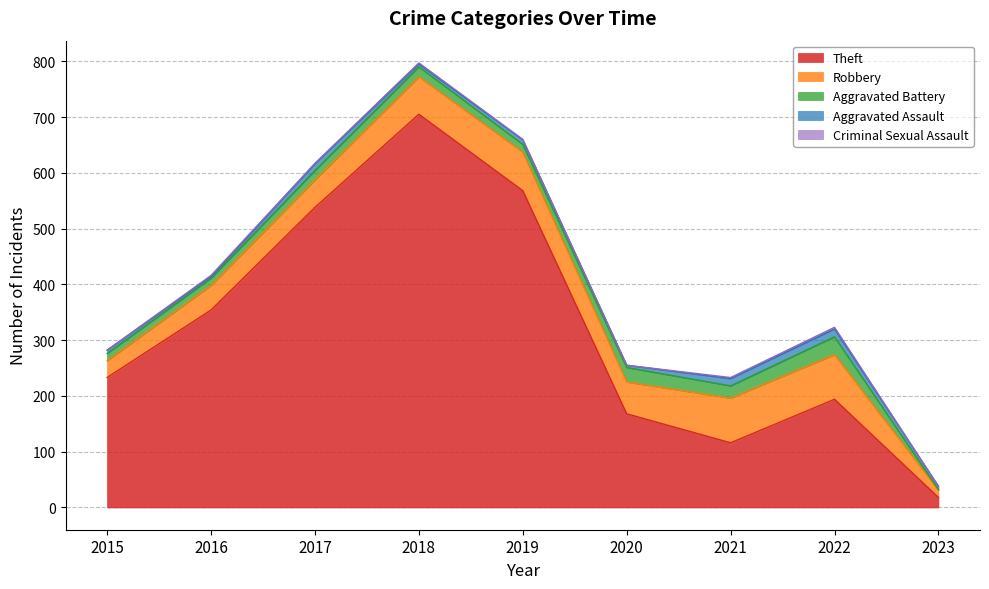

Reading left to right, transcribe all the data shown in this chart.

Theft: 2015=233	2016=354	2017=538	2018=705	2019=568	2020=168	2021=116	2022=194	2023=18
Robbery: 2015=30	2016=44	2017=49	2018=67	2019=69	2020=57	2021=80	2022=80	2023=13
Aggravated Battery: 2015=13	2016=13	2017=17	2018=18	2019=14	2020=26	2021=22	2022=32	2023=1
Aggravated Assault: 2015=6	2016=3	2017=12	2018=5	2019=8	2020=4	2021=13	2022=14	2023=6
Criminal Sexual Assault: 2015=0	2016=2	2017=1	2018=2	2019=1	2020=0	2021=2	2022=3	2023=0